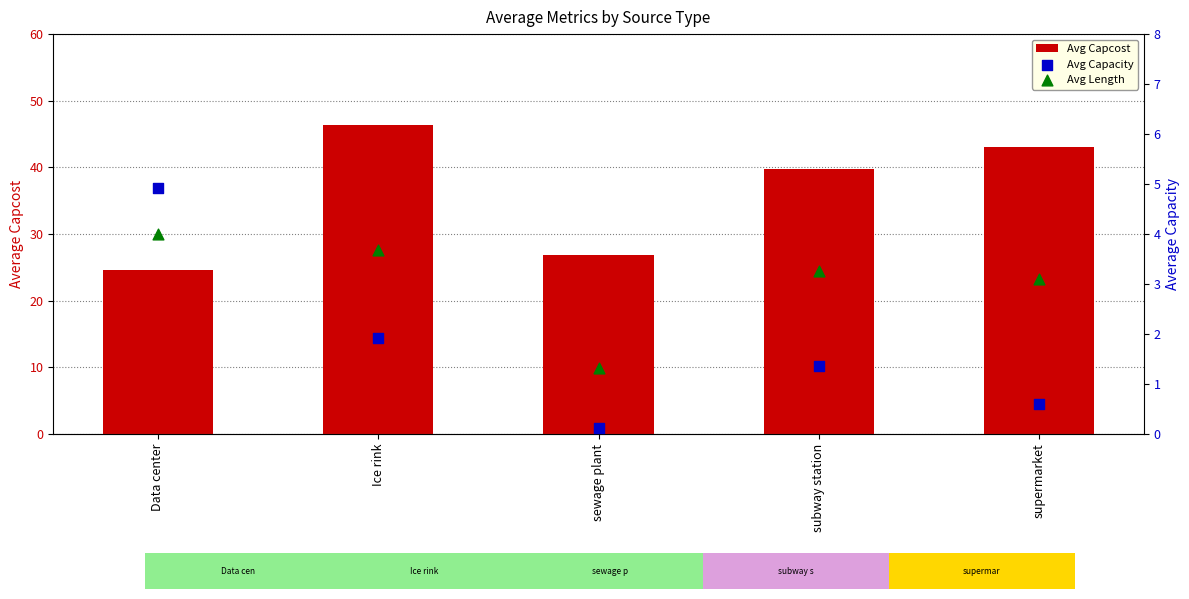

Is the value of Avg Length at sewage plant greater than the value of Avg Capcost at subway station?

No